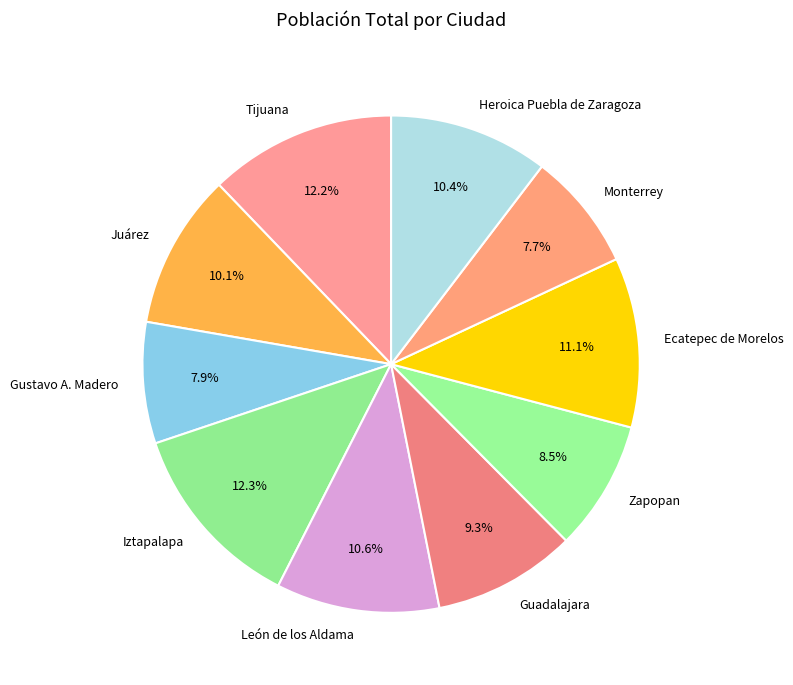

Between Monterrey and Ecatepec de Morelos, which is larger?

Ecatepec de Morelos